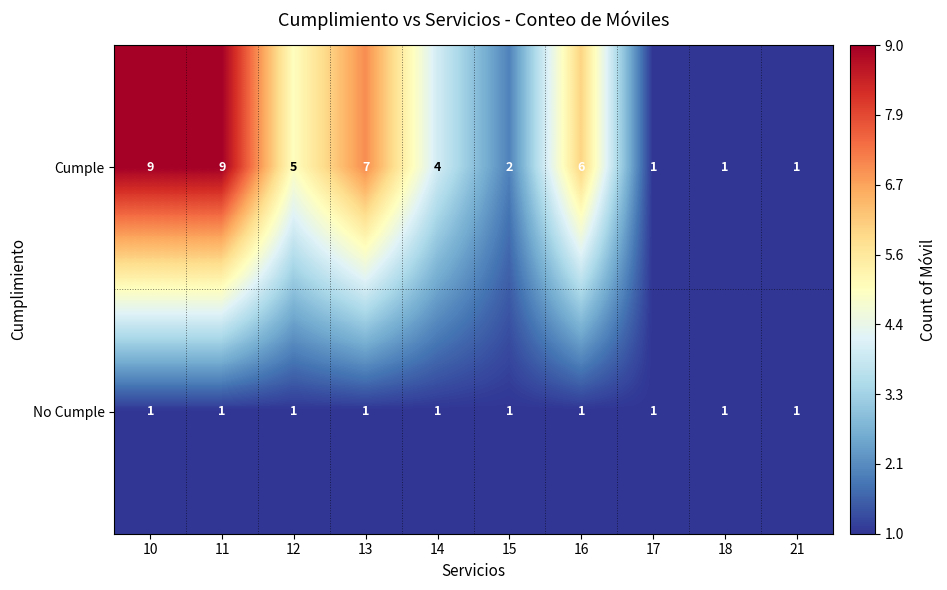

Which series has the largest range (max minus min)?

Cumple